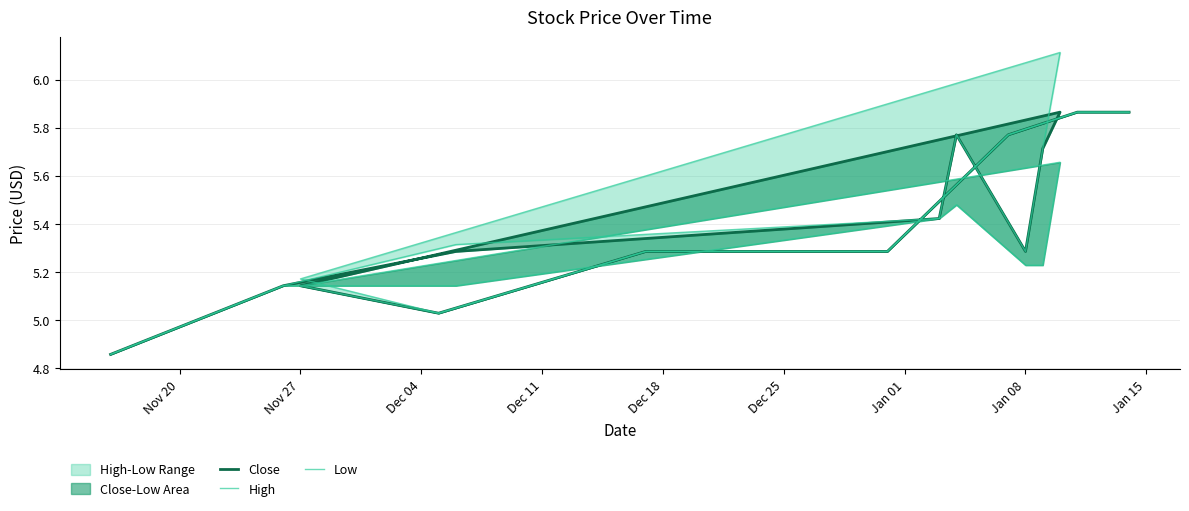

Which series has the largest total across all categories?

High